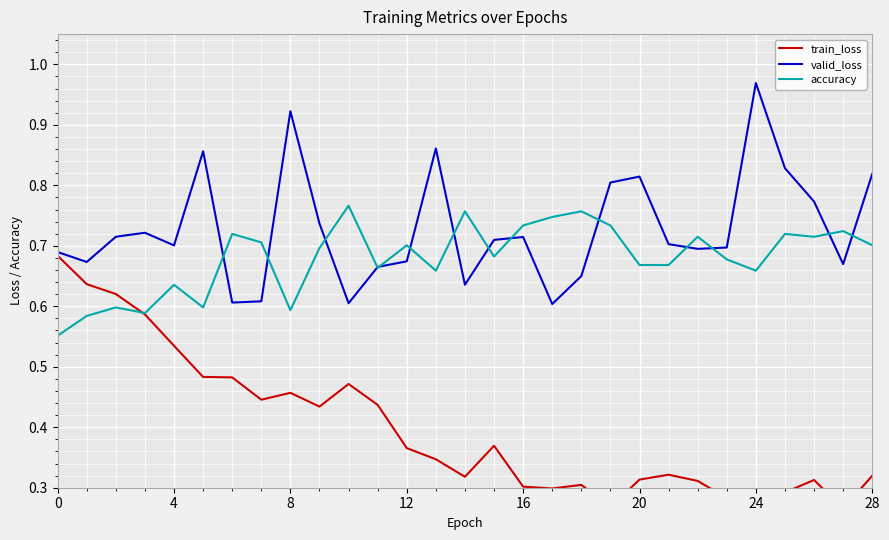

What is the label of the 12th point from the right?

17